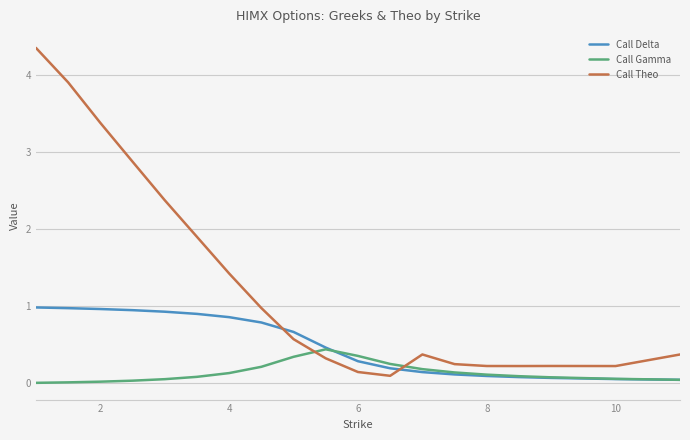

Which series has the widest spread of values?

Call Theo